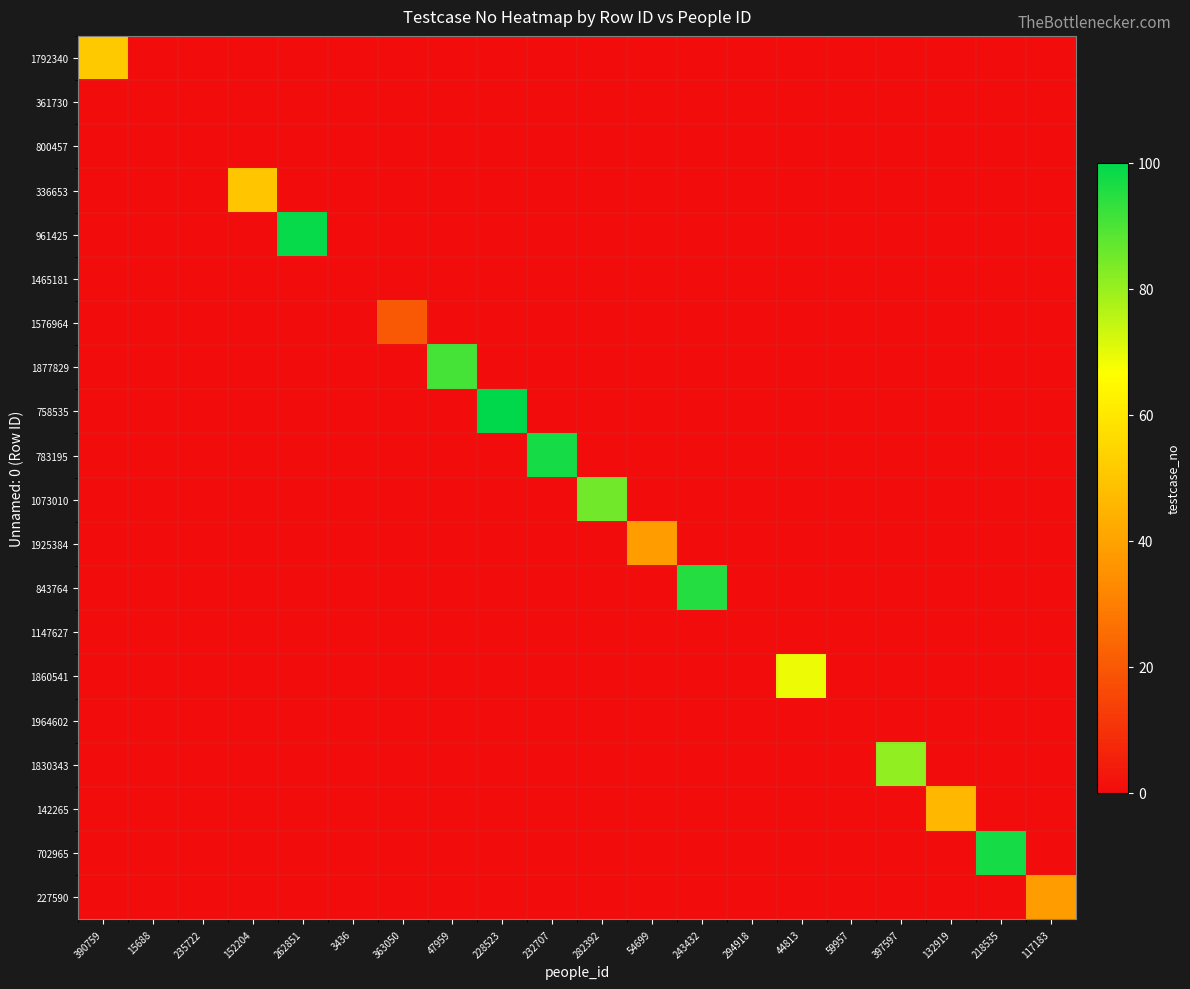

Between 59957 and 232707, which is larger?

59957